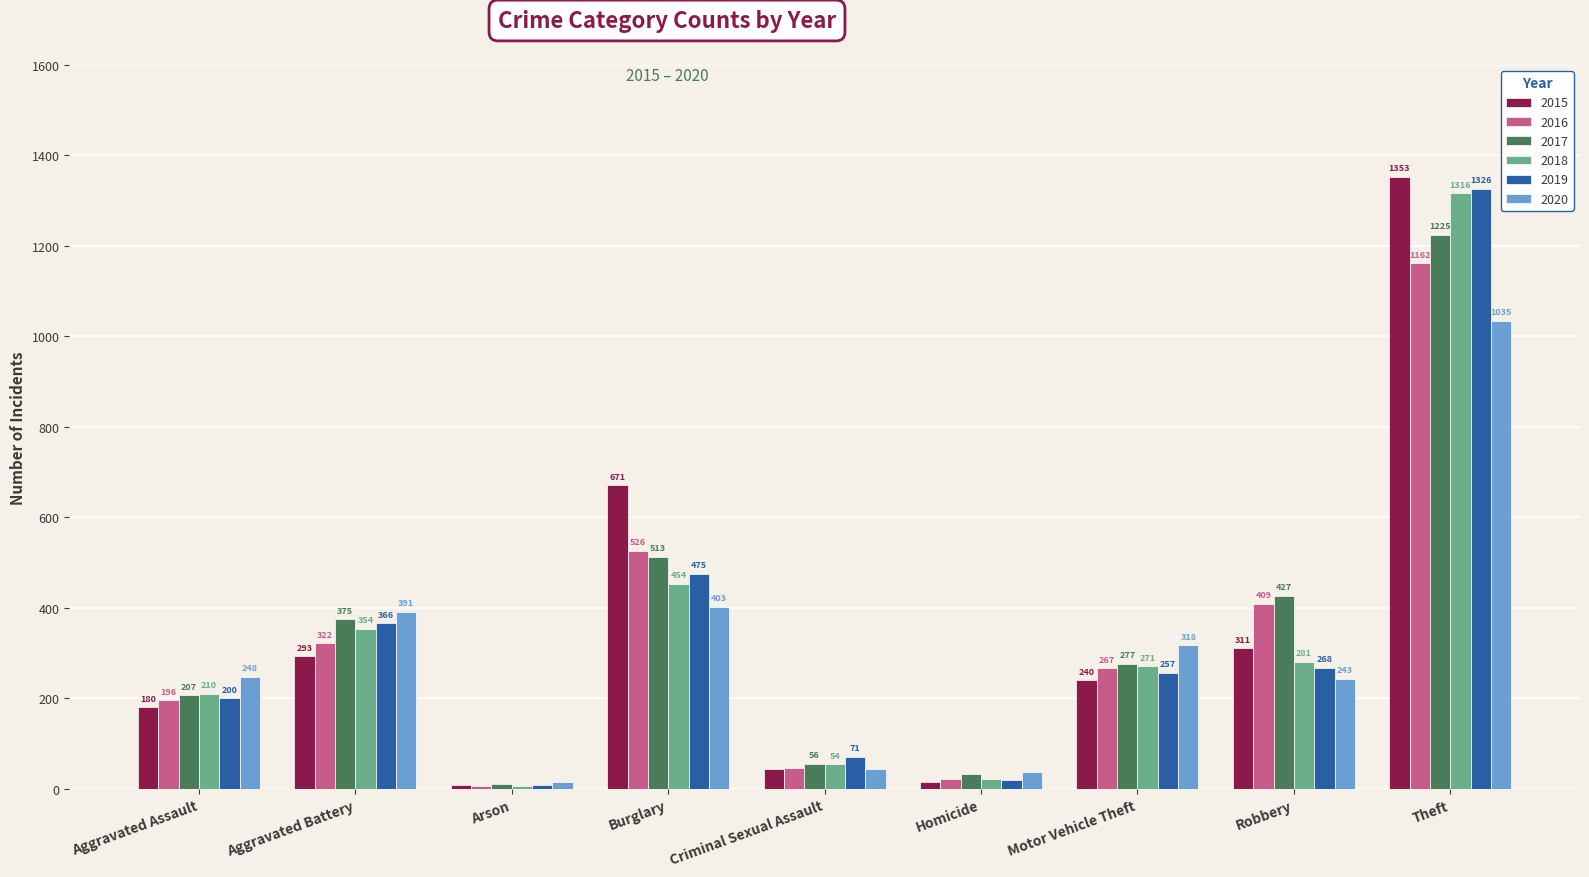

What is the difference between the 2020 values at Theft and Aggravated Assault?

787